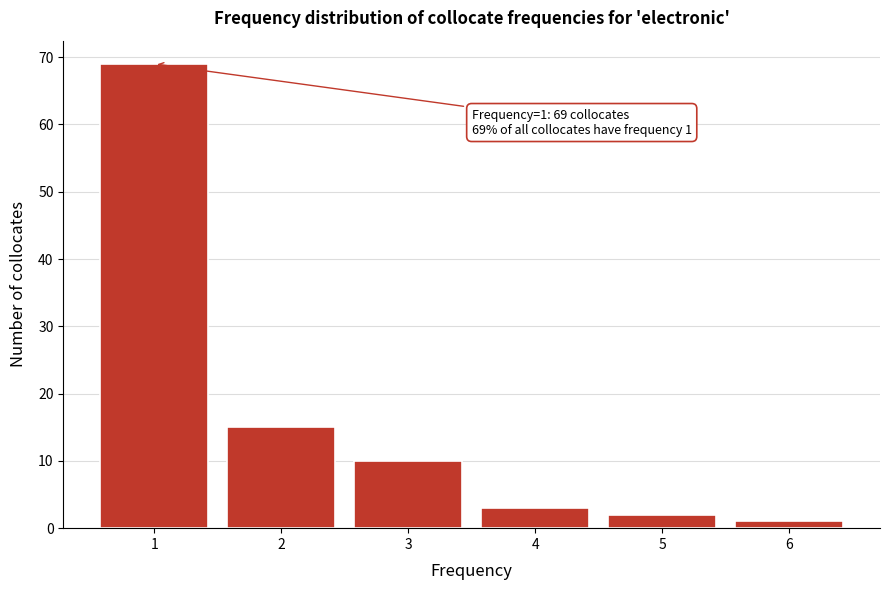

Reading left to right, extract all data points from this chart.

1=69	2=15	3=10	4=3	5=2	6=1